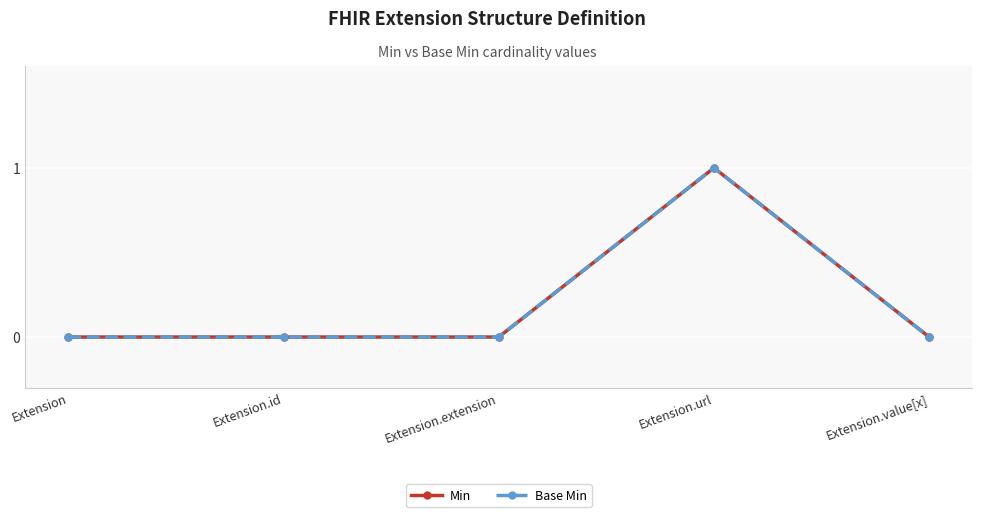

Does the chart have visible grid lines?

Yes